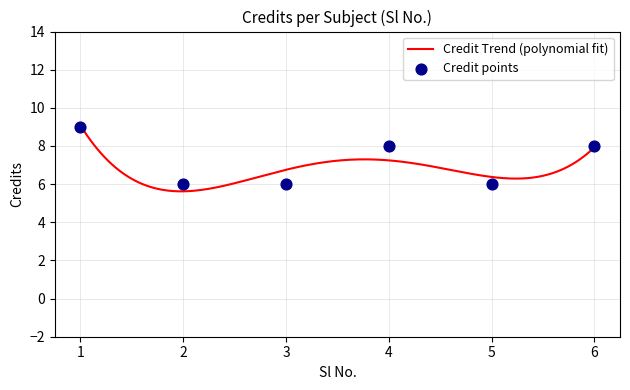

Approximately how many times larger is the value at 4 compared to 3?

1.3